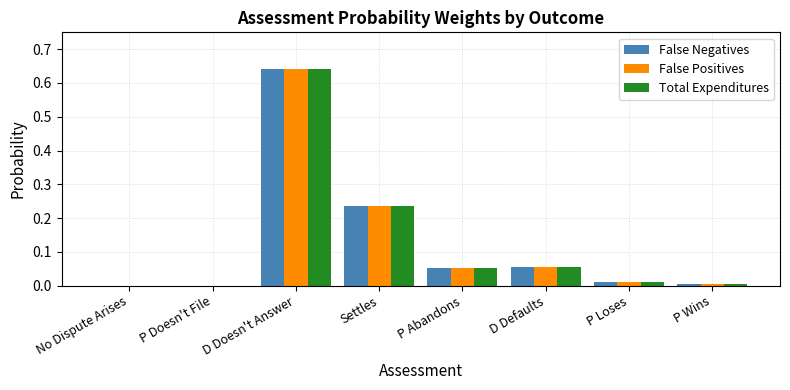

At which category is the sum across all series the highest?

D Doesn't Answer